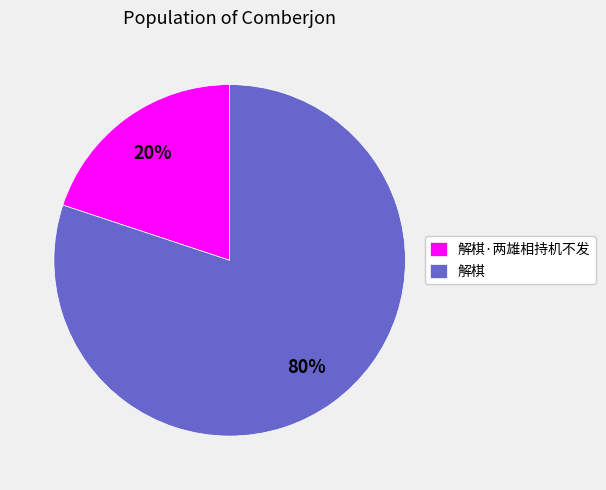

Count the number of slices in the pie.

2